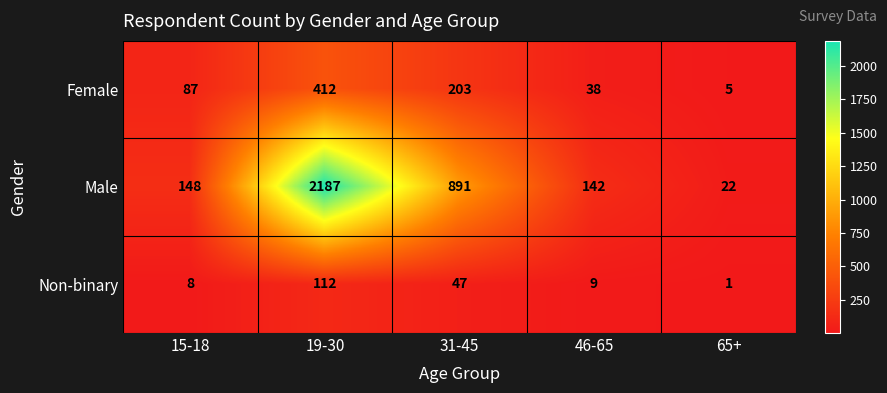

The Non-binary series shows 0 at 65+. True or false?

False